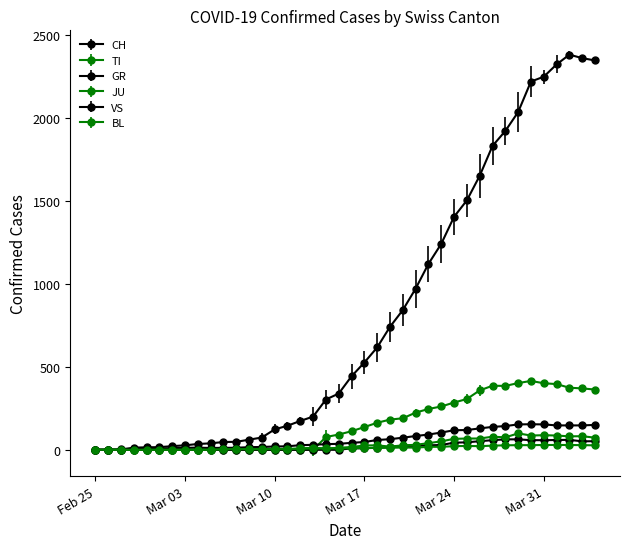

How many series are shown in this chart?

6